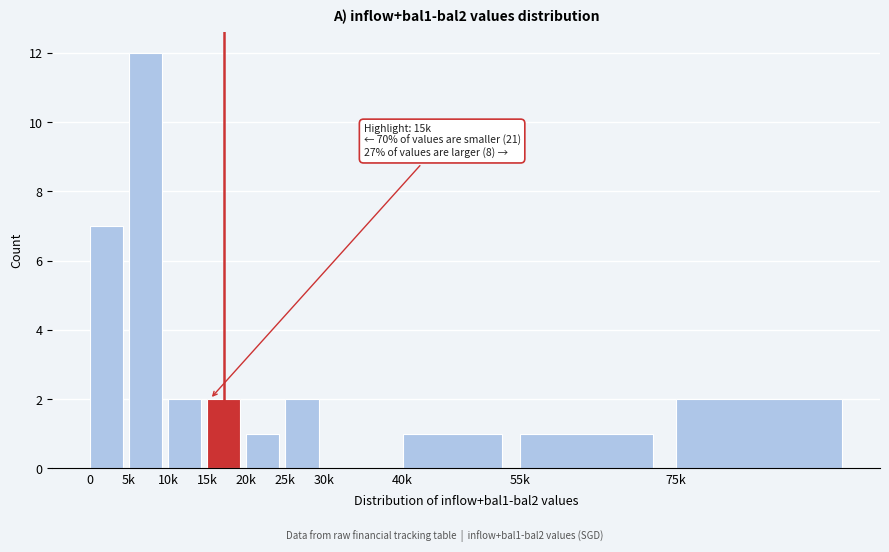

Reading left to right, what are all the values shown in this chart?

0=7	5k=12	10k=2	15k=2	20k=1	25k=2	30k=0	40k=1	55k=1	75k=2